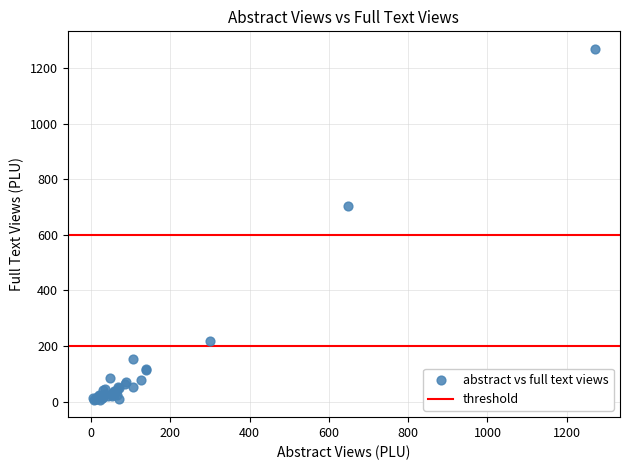

What Y value in the scatter plot is closest to 638?

705